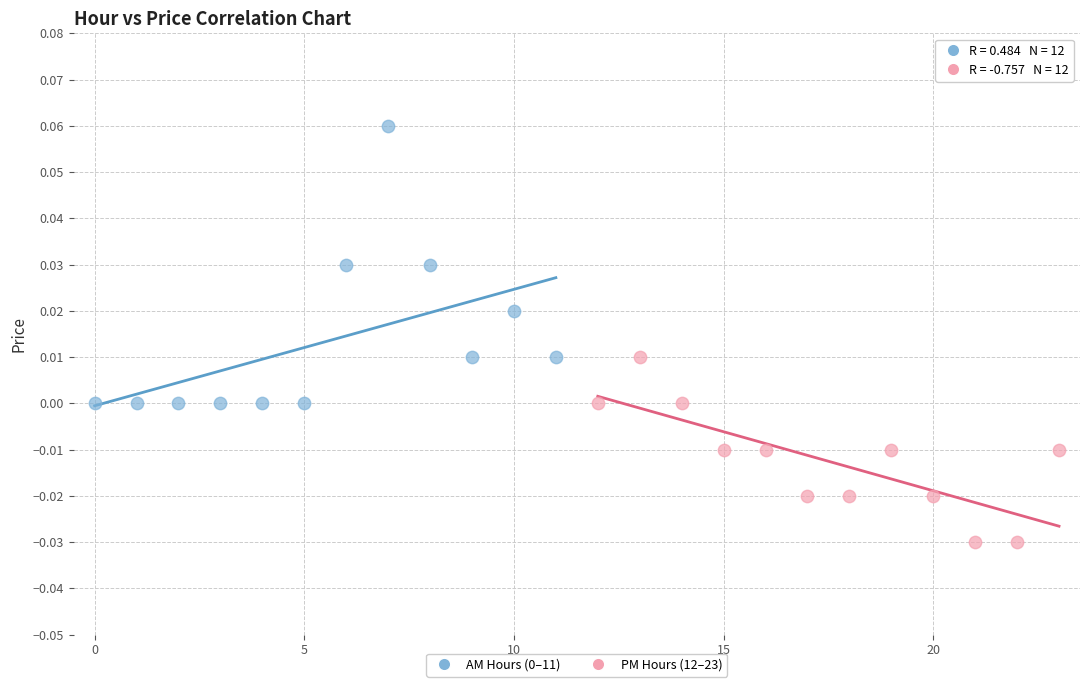

Which series contains the lowest Y value?

PM Hours (12–23)